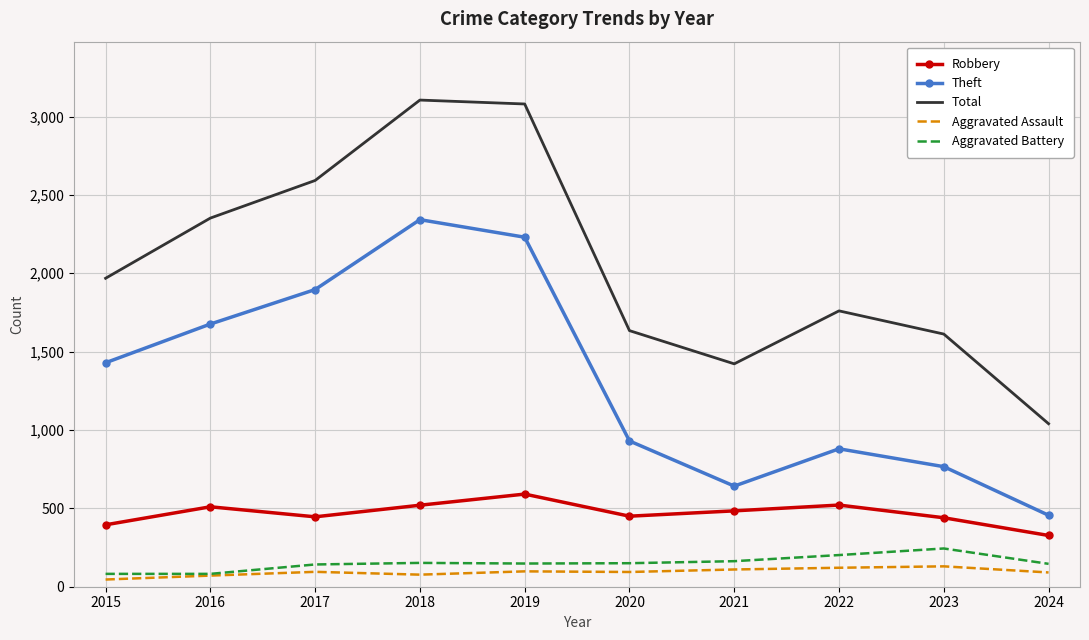

True or false: Aggravated Battery has a value of 148 at 2019.

True